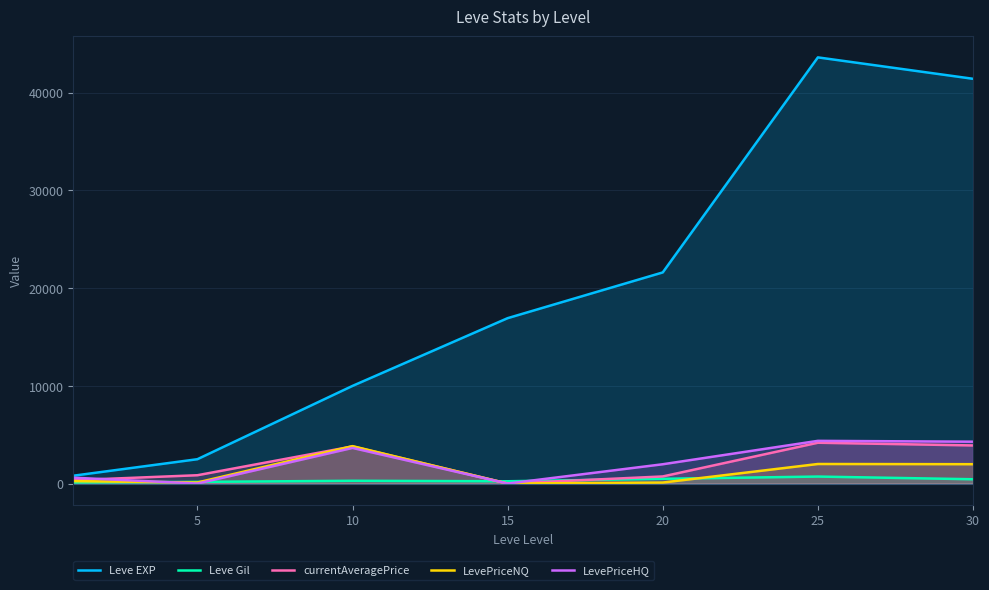

How many values in currentAveragePrice are above zero?

6